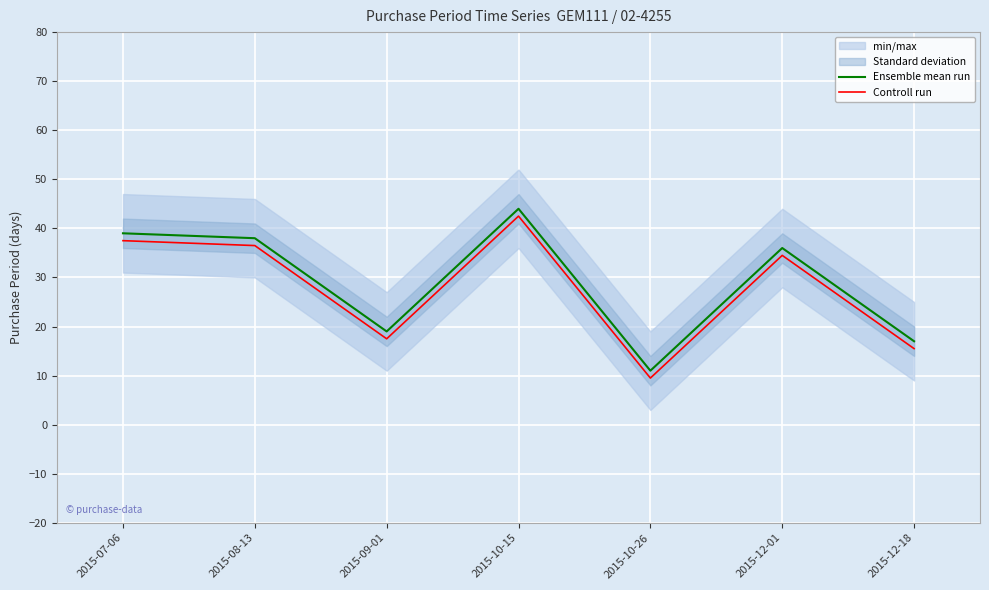

Between 2015-12-01 and 2015-10-15, which is larger?

2015-10-15